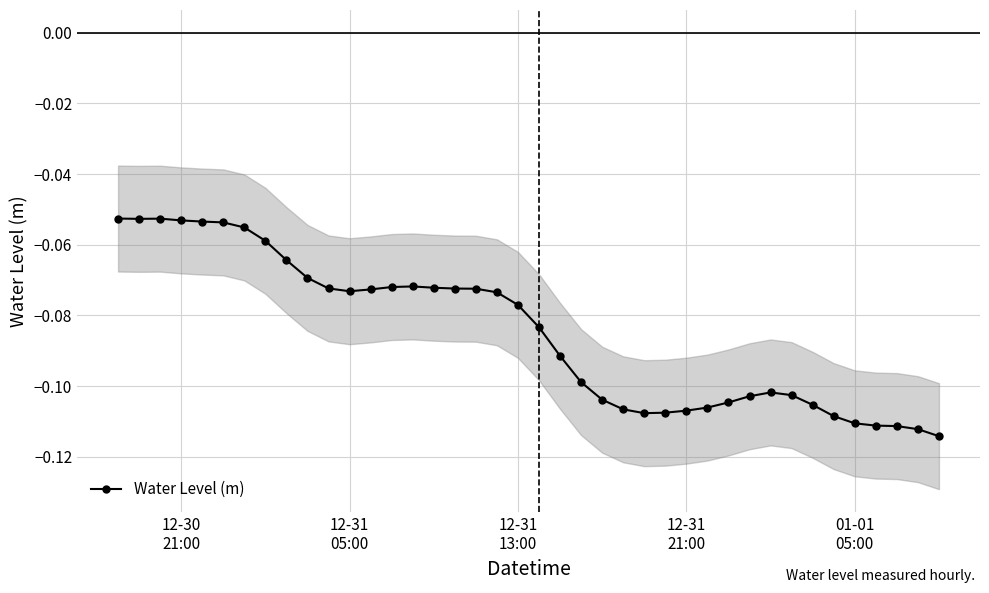

True or false: Water Level (m) has more than 1 points higher than both neighbors.

True